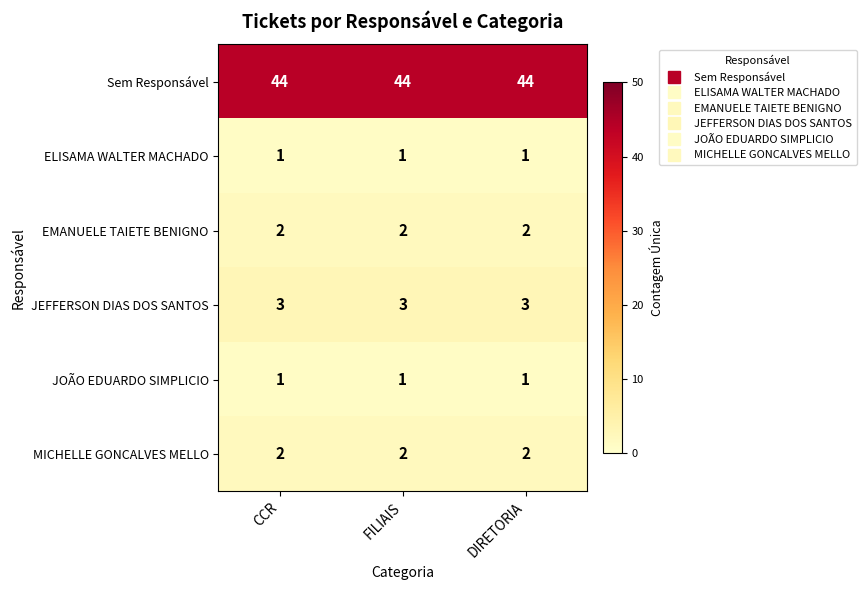

What is the sum of all ELISAMA WALTER MACHADO values?

3